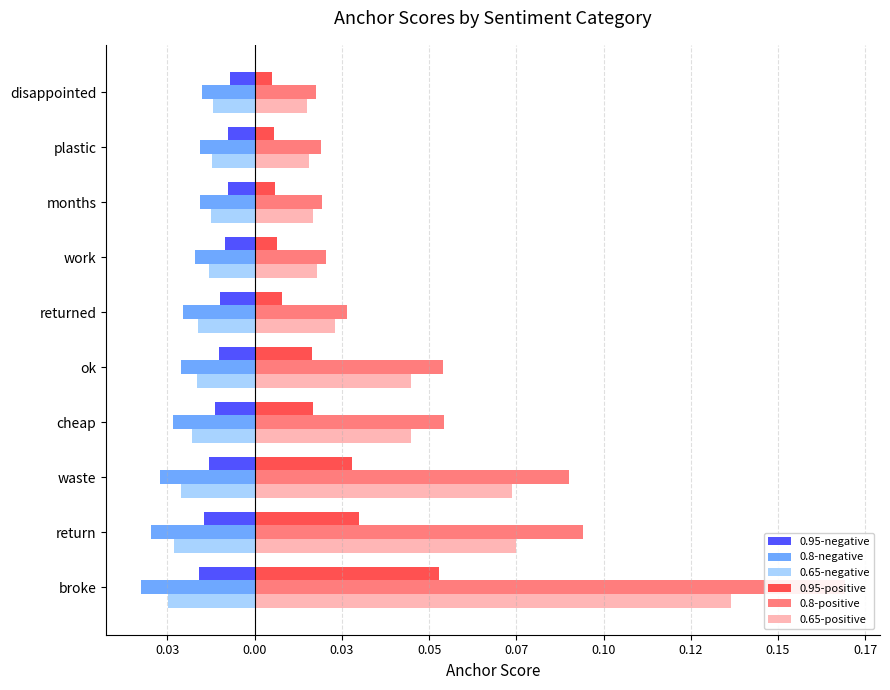

What is the sum of all 0.8-negative values?

-0.2